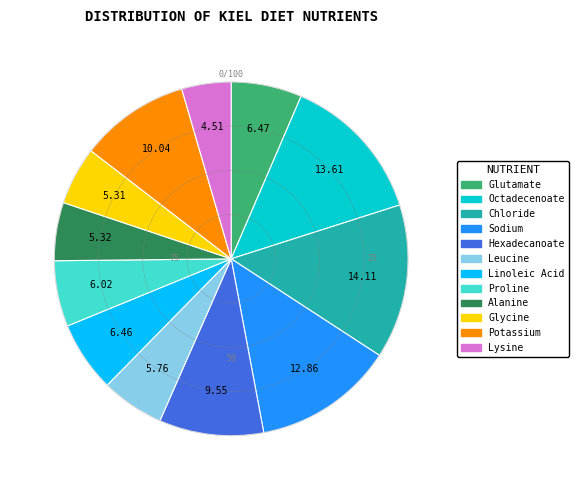

Is there any slice that represents more than half of the pie?

No